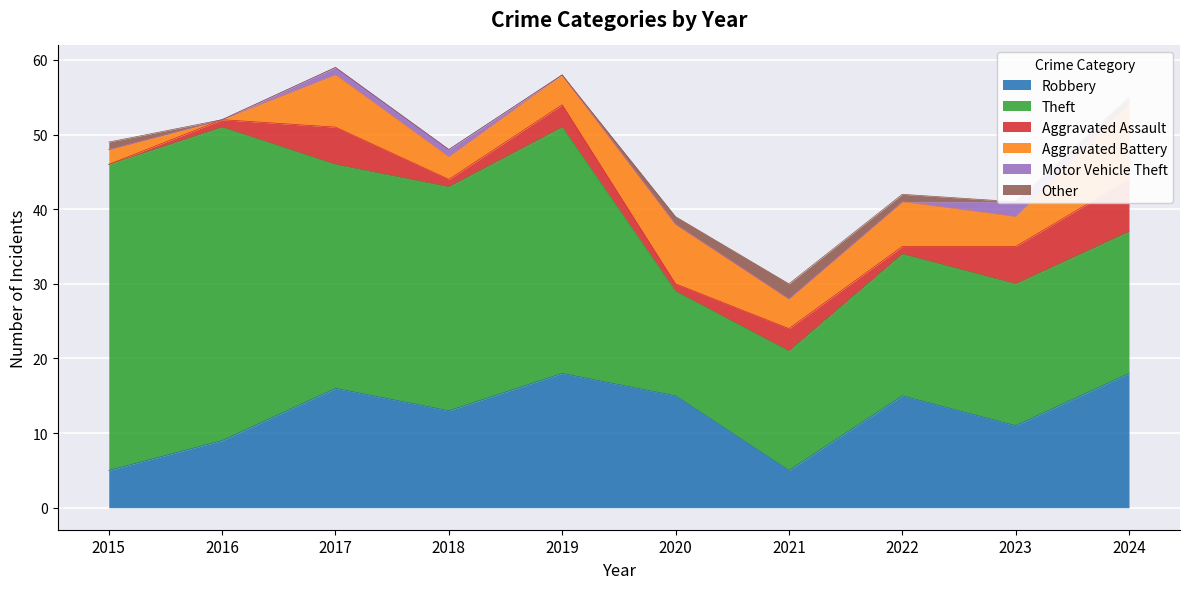

Reading right to left, list all the values displayed in this chart.

Robbery: 2024=18	2023=11	2022=15	2021=5	2020=15	2019=18	2018=13	2017=16	2016=9	2015=5
Theft: 2024=19	2023=19	2022=19	2021=16	2020=14	2019=33	2018=30	2017=30	2016=42	2015=41
Aggravated Assault: 2024=7	2023=5	2022=1	2021=3	2020=1	2019=3	2018=1	2017=5	2016=1	2015=0
Aggravated Battery: 2024=10	2023=4	2022=6	2021=4	2020=8	2019=4	2018=3	2017=7	2016=0	2015=2
Motor Vehicle Theft: 2024=0	2023=2	2022=0	2021=0	2020=0	2019=0	2018=1	2017=1	2016=0	2015=0
Other: 2024=1	2023=0	2022=1	2021=2	2020=1	2019=0	2018=0	2017=0	2016=0	2015=1